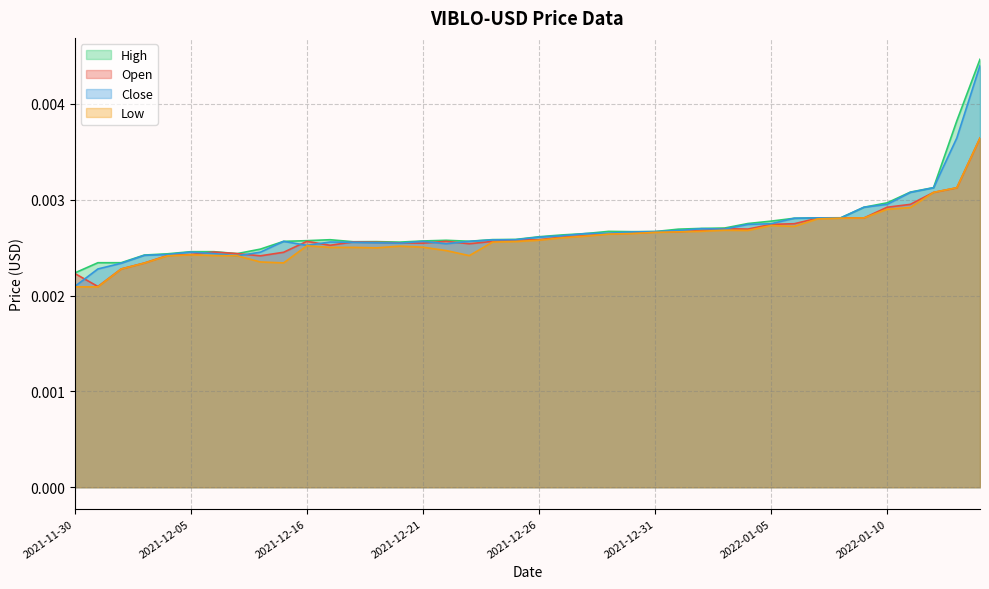

How many data points does each series have?

40